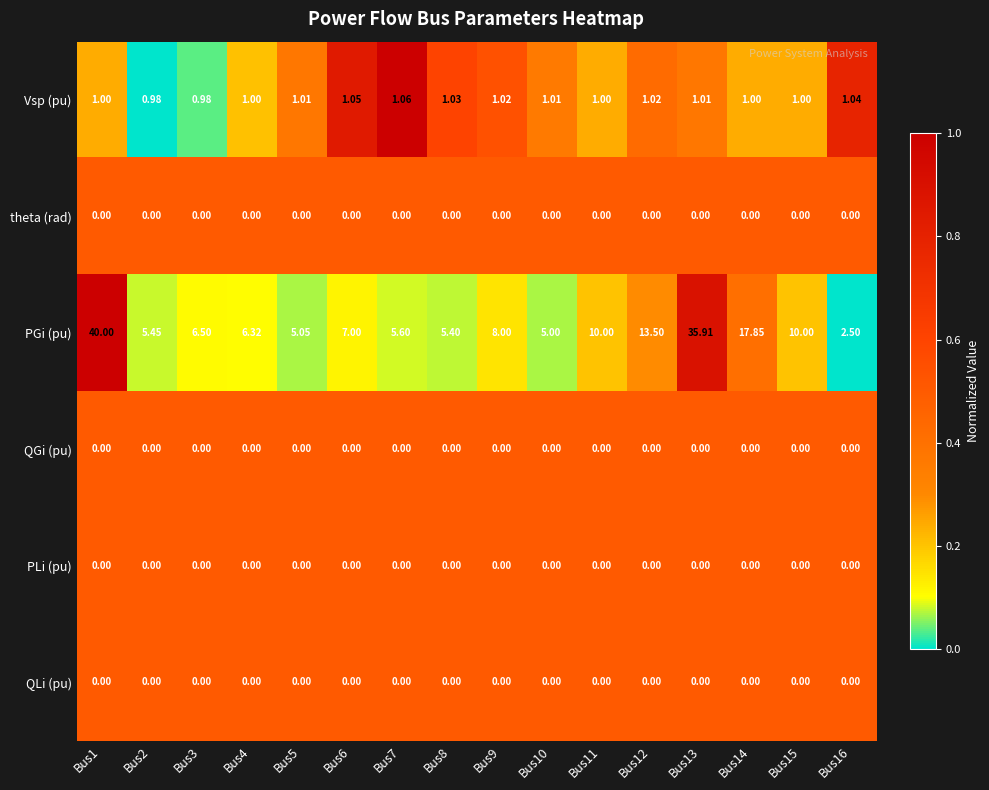

Which series has the largest range (max minus min)?

PGi (pu)